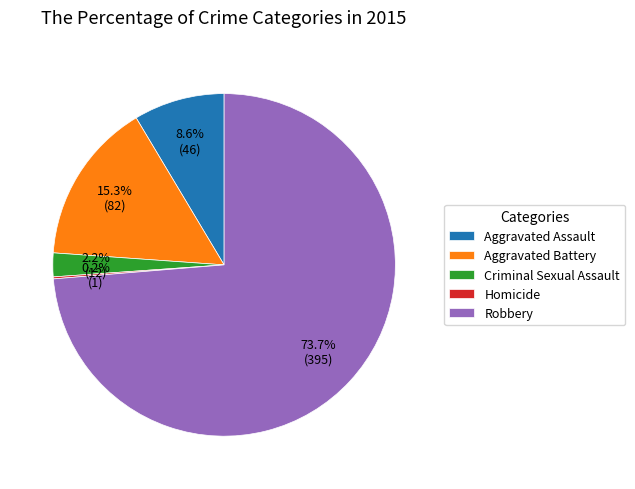

Is there any slice that represents more than half of the pie?

Yes